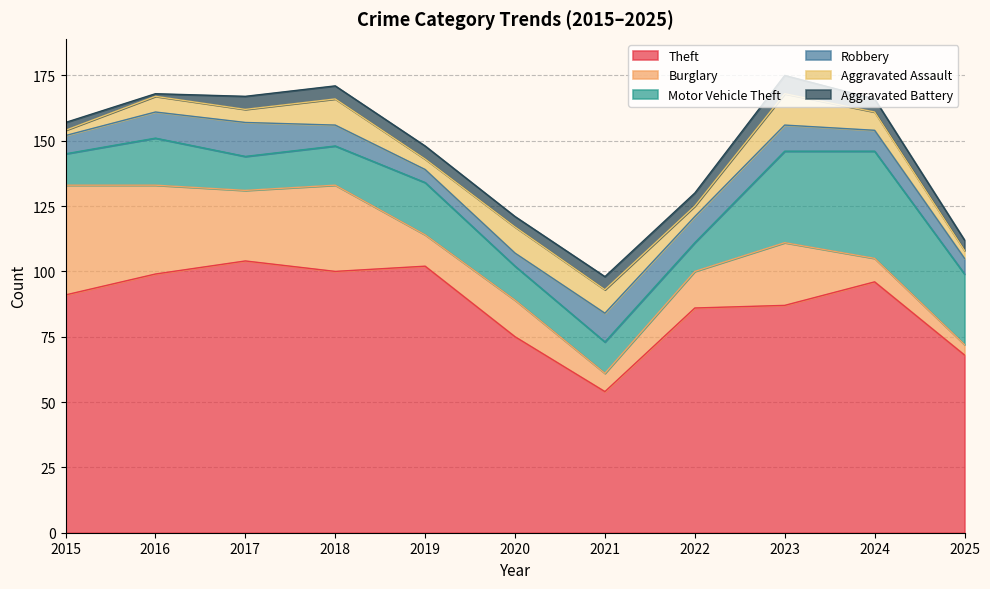

At which category is the sum across all series the highest?

2023